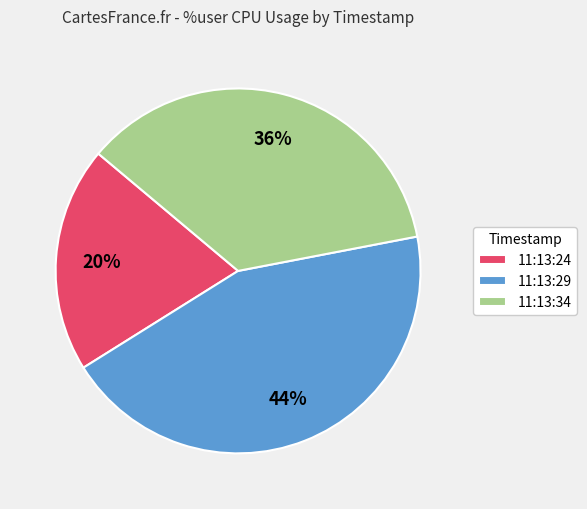

To the nearest percent, what percentage of the pie is 11:13:34?

36%